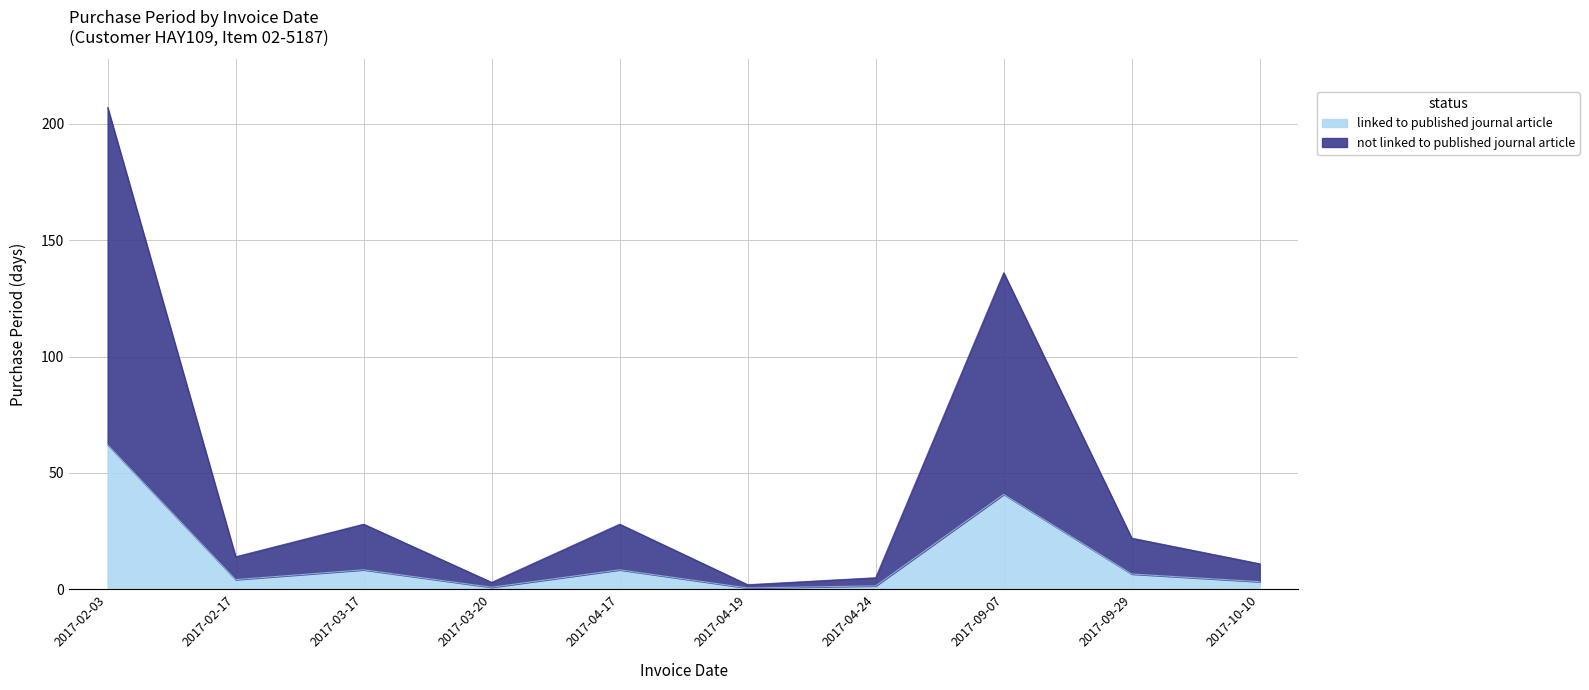

What is the greatest value displayed?

207